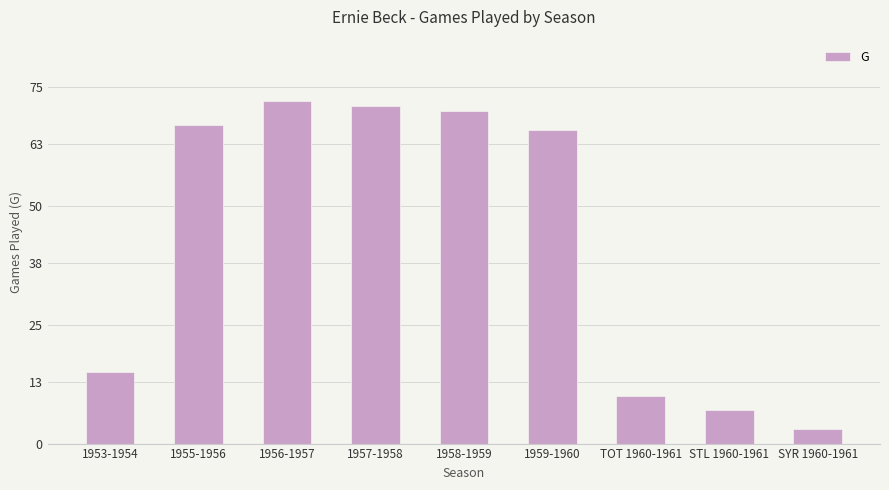

Between 1957-1958 and 1953-1954, which is larger?

1957-1958